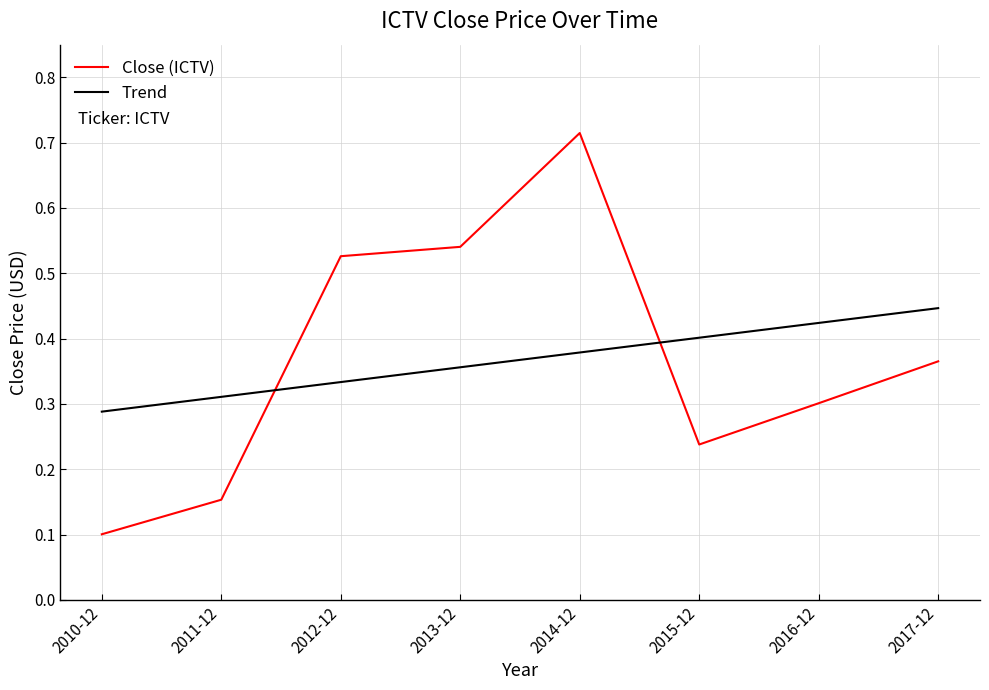

What is the minimum value shown in the chart?

0.1